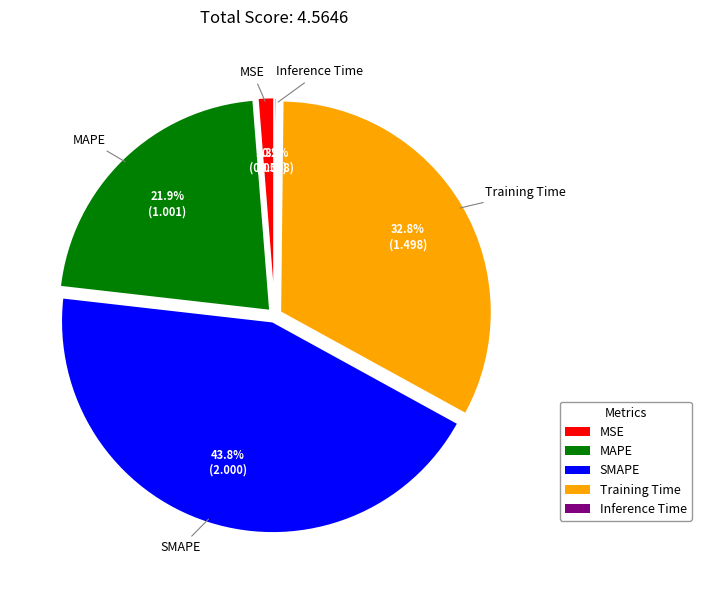

Which category has the biggest portion of the pie?

SMAPE